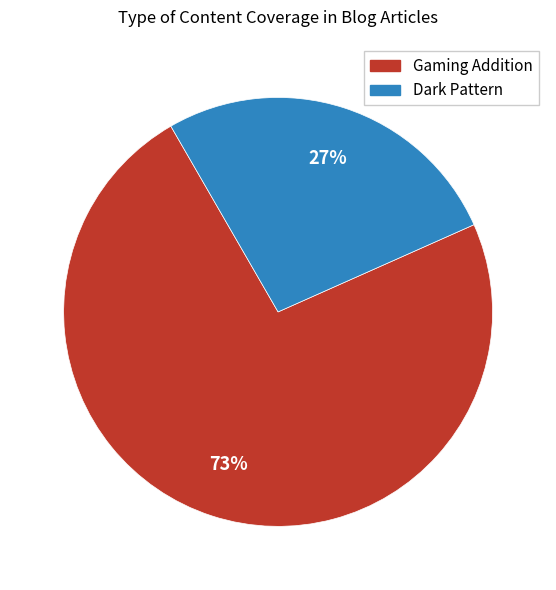

What is the smallest slice in the pie chart?

Dark Pattern